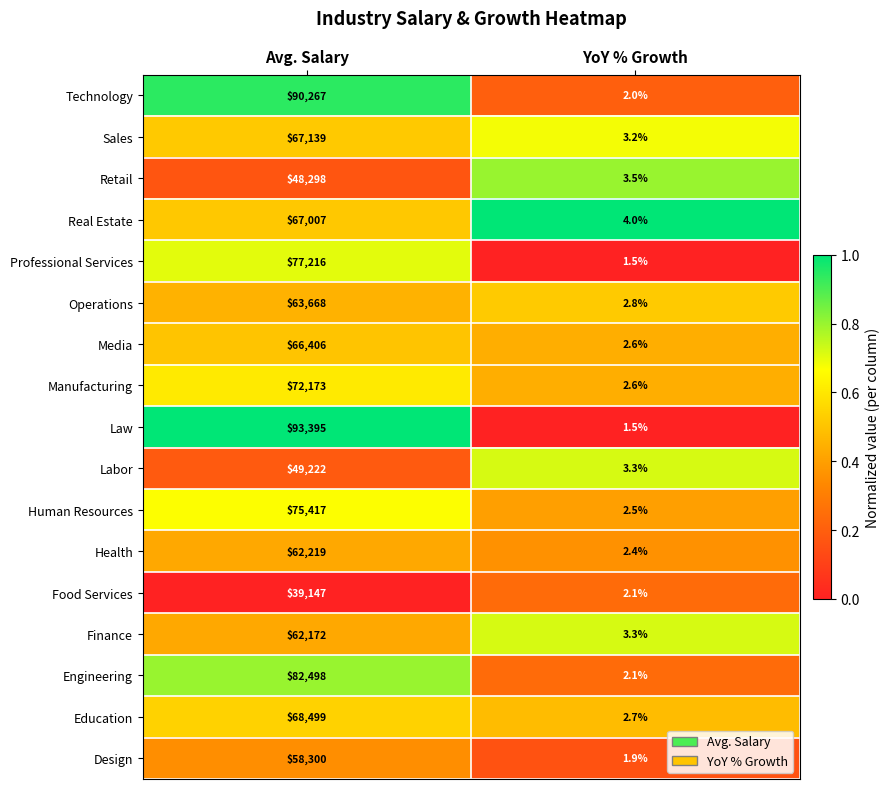

Rank the series by their maximum value, from highest to lowest.

Law, Technology, Engineering, Professional Services, Human Resources, Manufacturing, Education, Sales, Real Estate, Media, Operations, Health, Finance, Design, Labor, Retail, Food Services